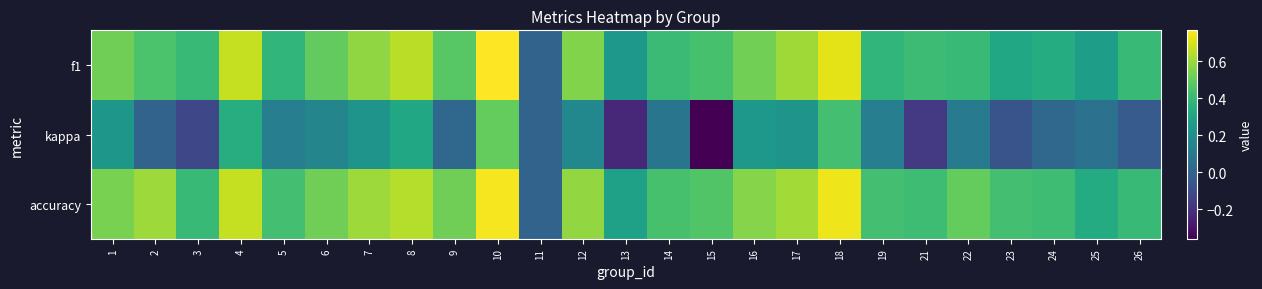

Reading left to right, transcribe all the data shown in this chart.

f1: 1=0.5	2=0.5	3=0.4	4=0.7	5=0.4	6=0.5	7=0.6	8=0.6	9=0.5	10=0.8	11=0.0	12=0.6	13=0.2	14=0.4	15=0.4	16=0.5	17=0.6	18=0.7	19=0.4	21=0.4	22=0.4	23=0.3	24=0.3	25=0.3	26=0.4
kappa: 1=0.2	2=0.0	3=-0.1	4=0.3	5=0.1	6=0.2	7=0.2	8=0.3	9=0.0	10=0.5	11=0.0	12=0.2	13=-0.2	14=0.1	15=-0.4	16=0.2	17=0.2	18=0.4	19=0.1	21=-0.2	22=0.1	23=-0.1	24=0.0	25=0.1	26=-0.0
accuracy: 1=0.5	2=0.6	3=0.4	4=0.7	5=0.4	6=0.5	7=0.6	8=0.6	9=0.5	10=0.8	11=0.0	12=0.6	13=0.3	14=0.4	15=0.5	16=0.6	17=0.6	18=0.7	19=0.4	21=0.4	22=0.5	23=0.4	24=0.4	25=0.3	26=0.4